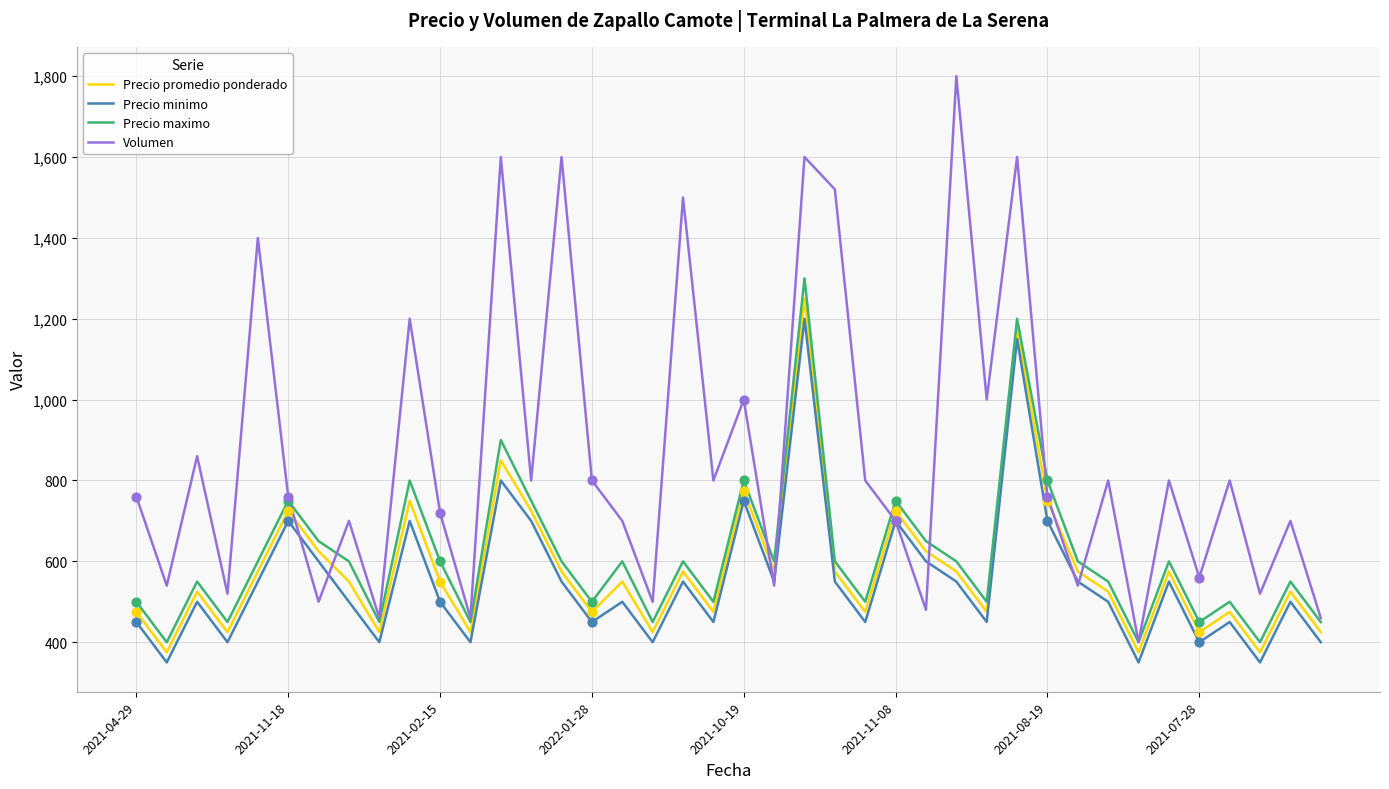

Which series has the largest range (max minus min)?

Volumen